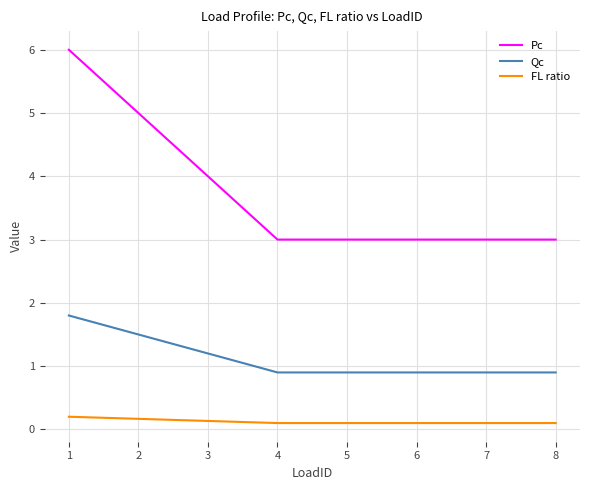

What is the greatest value displayed?

6.0